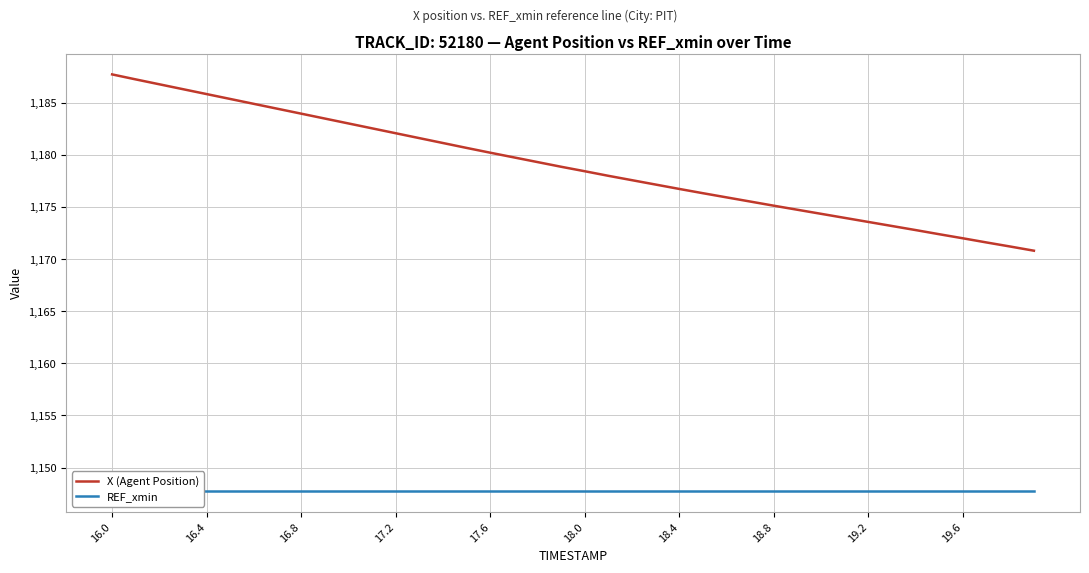

How many data points in X (Agent Position) are less than 1178?

18